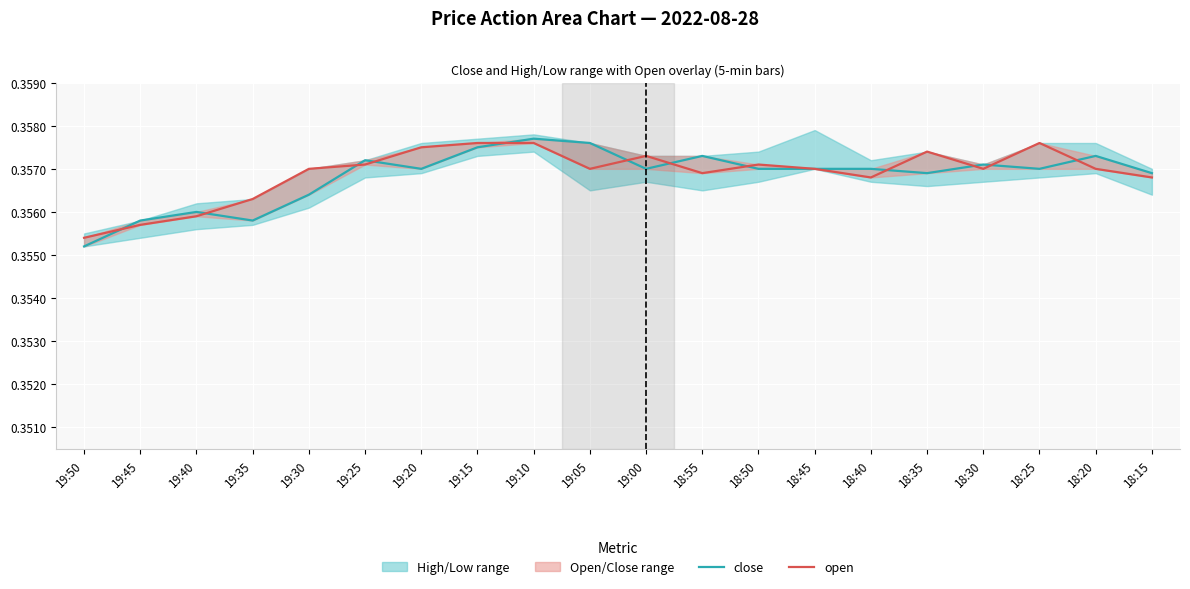

At which category does open reach its first local valley?

19:05